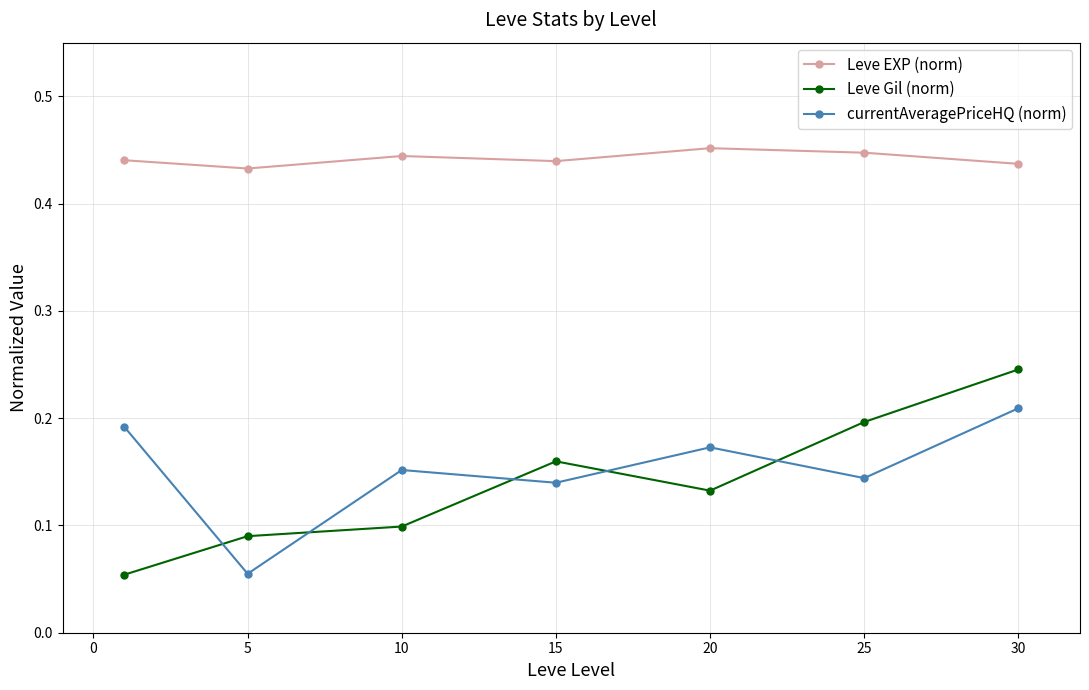

Rank the series by their maximum value, from highest to lowest.

Leve EXP (norm), Leve Gil (norm), currentAveragePriceHQ (norm)